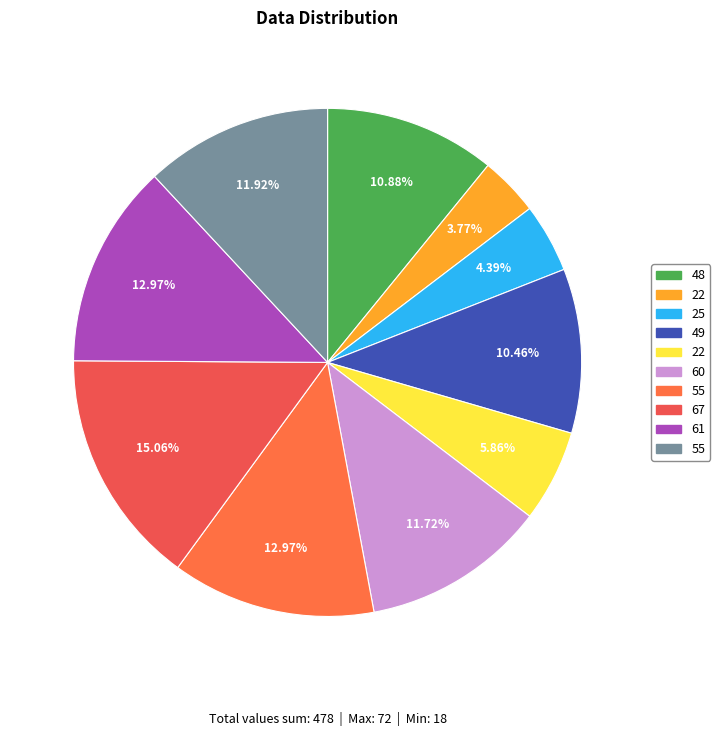

How many segments does this pie chart have?

10